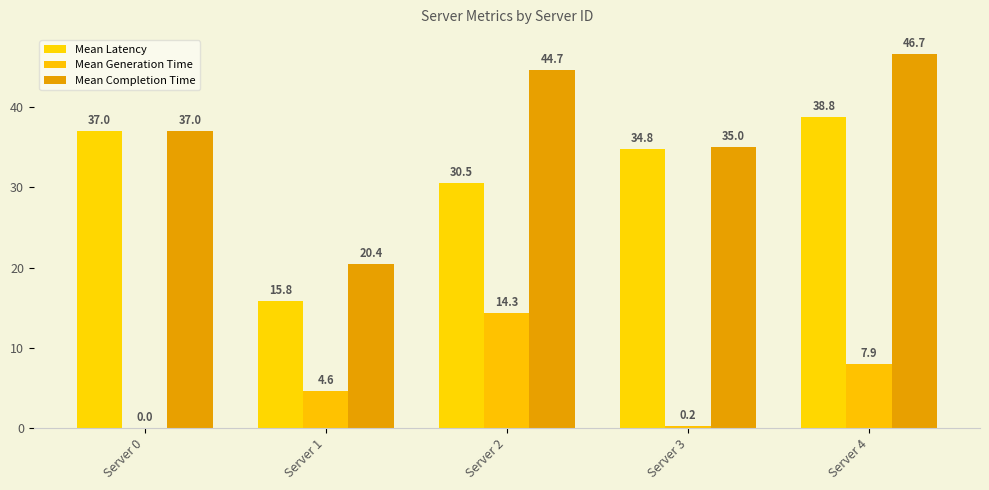

Which has a higher value, Server 4 or Server 1?

Server 4